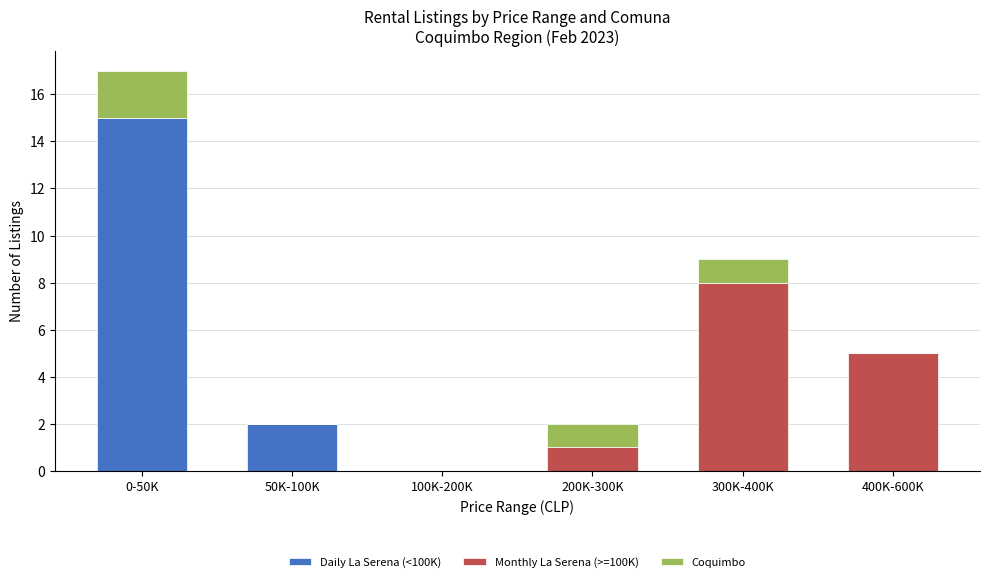

What are all the series names shown in the legend?

Daily La Serena (<100K), Monthly La Serena (>=100K), Coquimbo